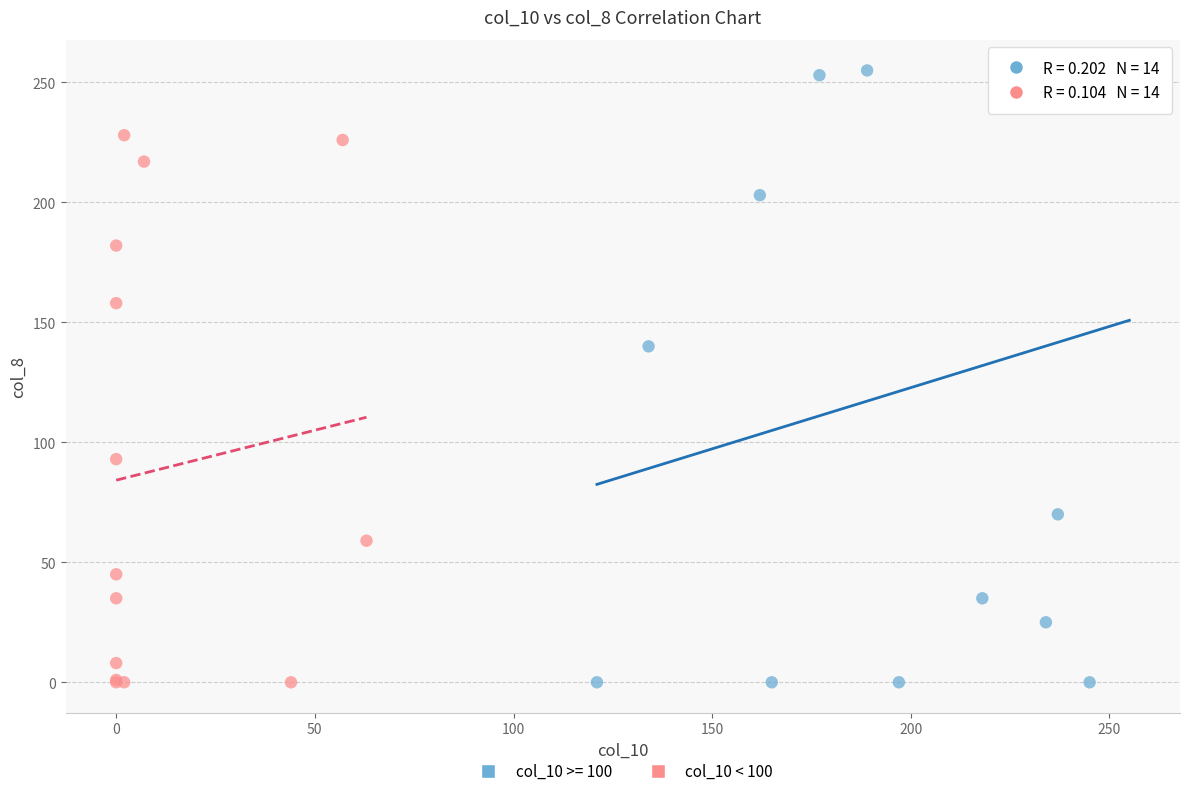

Which series has the largest Y range (max minus min)?

col_10 >= 100